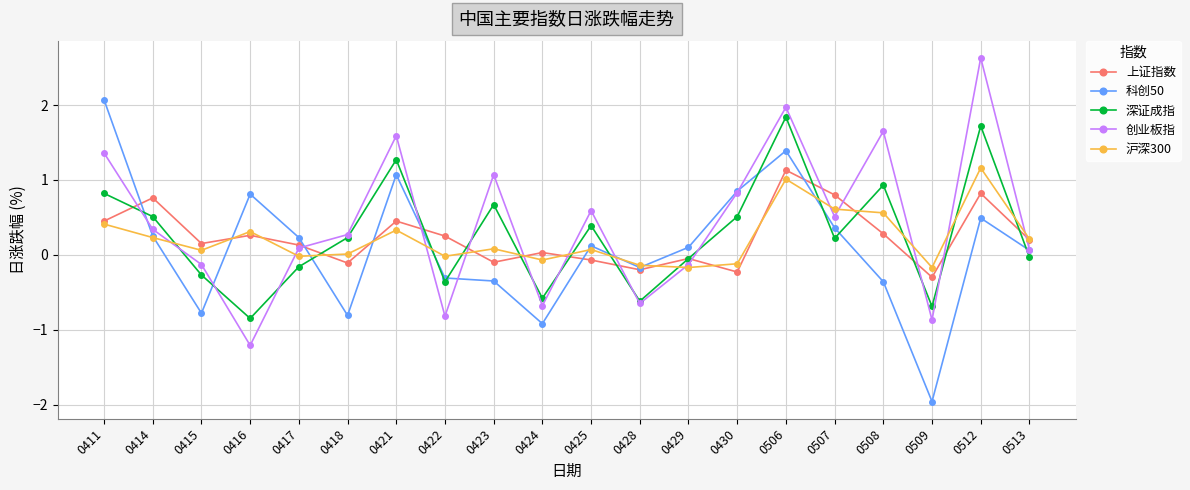

True or false: 沪深300 and 深证成指 cross at least once.

True